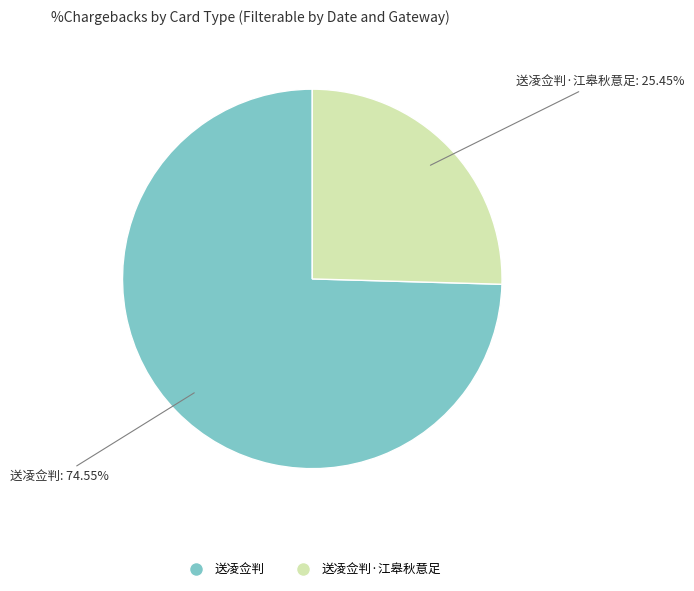

Is there any slice that represents more than half of the pie?

Yes